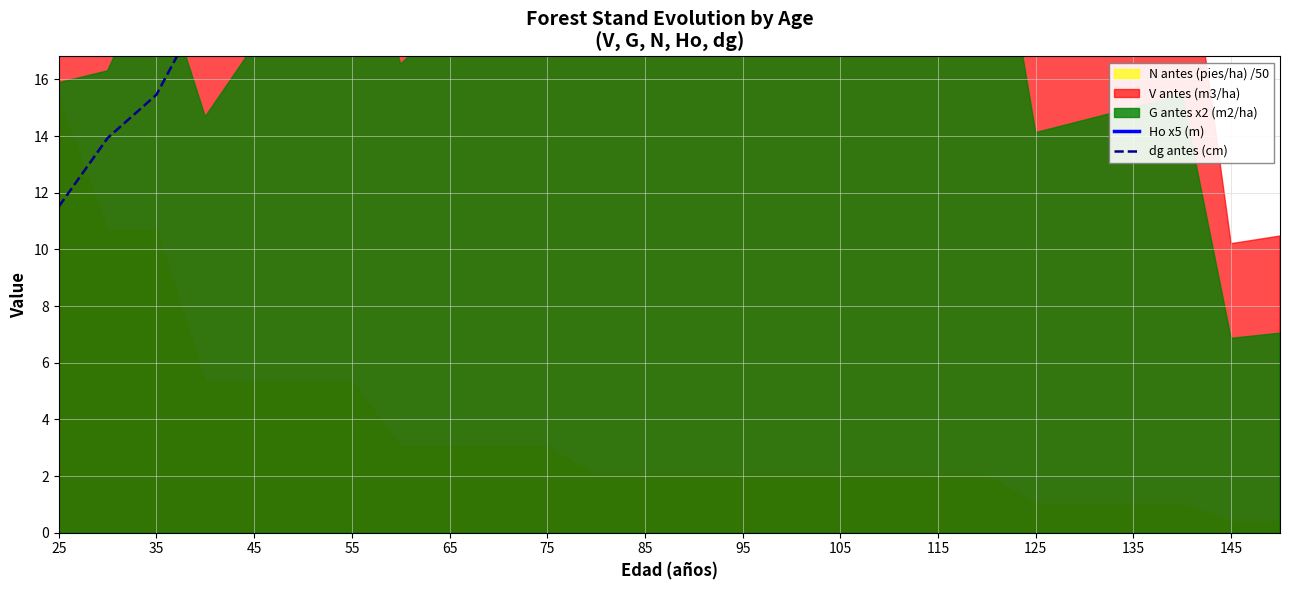

Which has a higher value, 45 or 55?

55